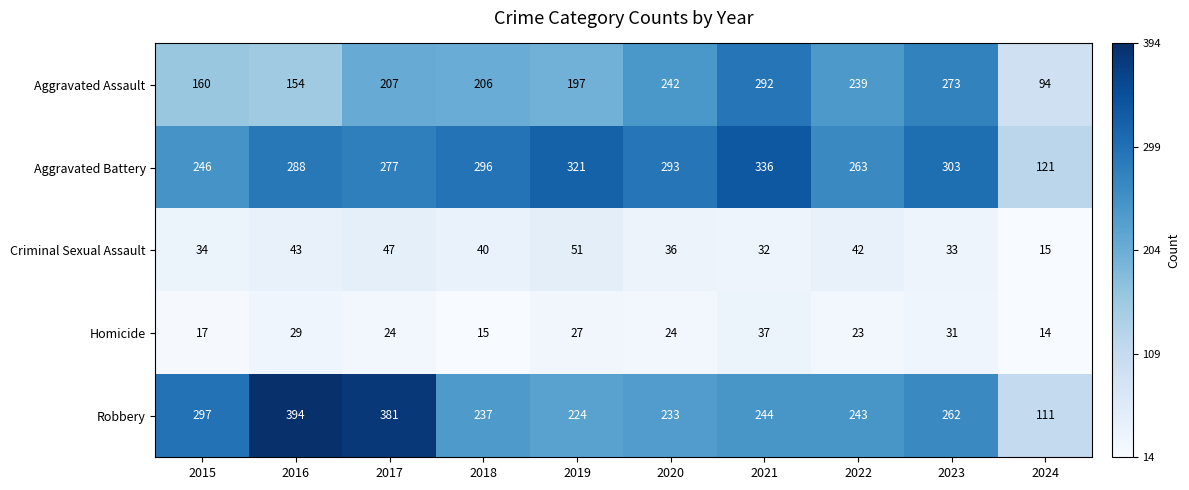

What value does the Robbery series have at 2017?

381